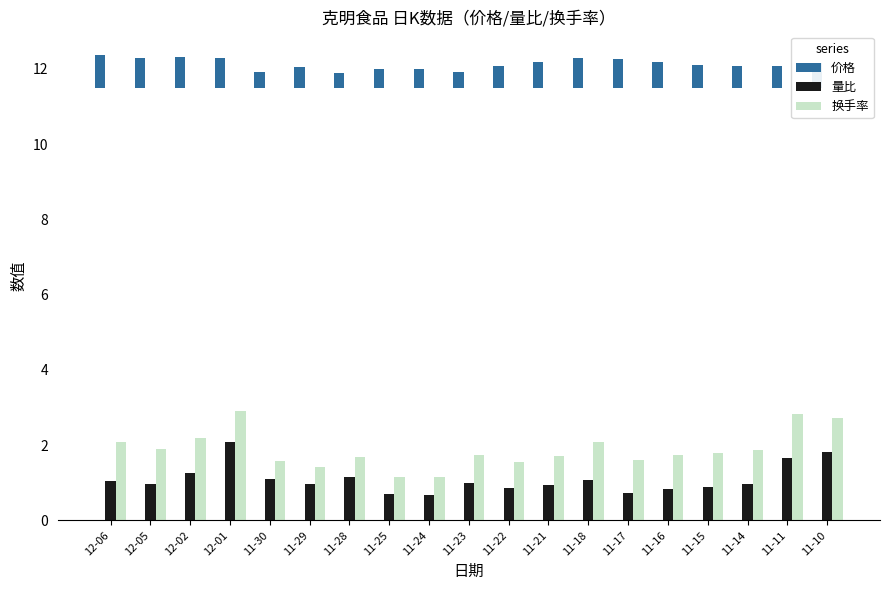

What are all the series names shown in the legend?

价格, 量比, 换手率